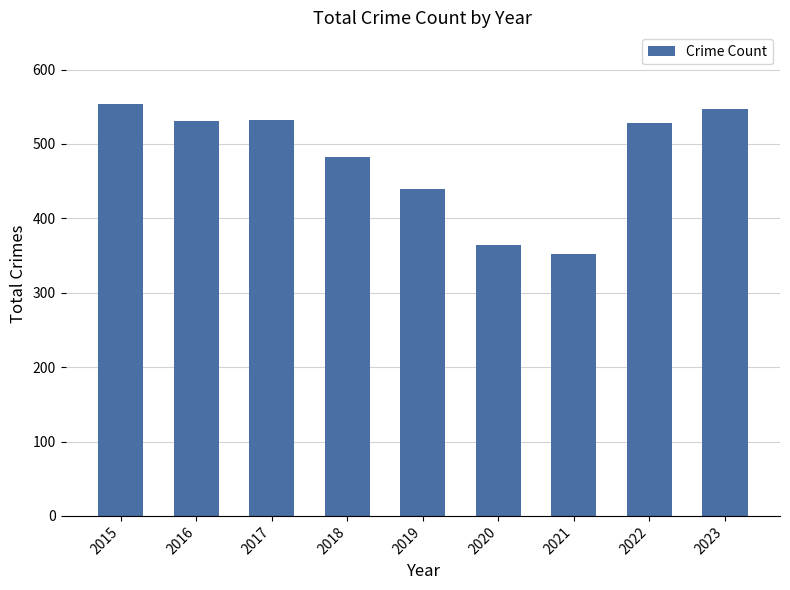

What is the difference between the values at 2020 and 2018?

119